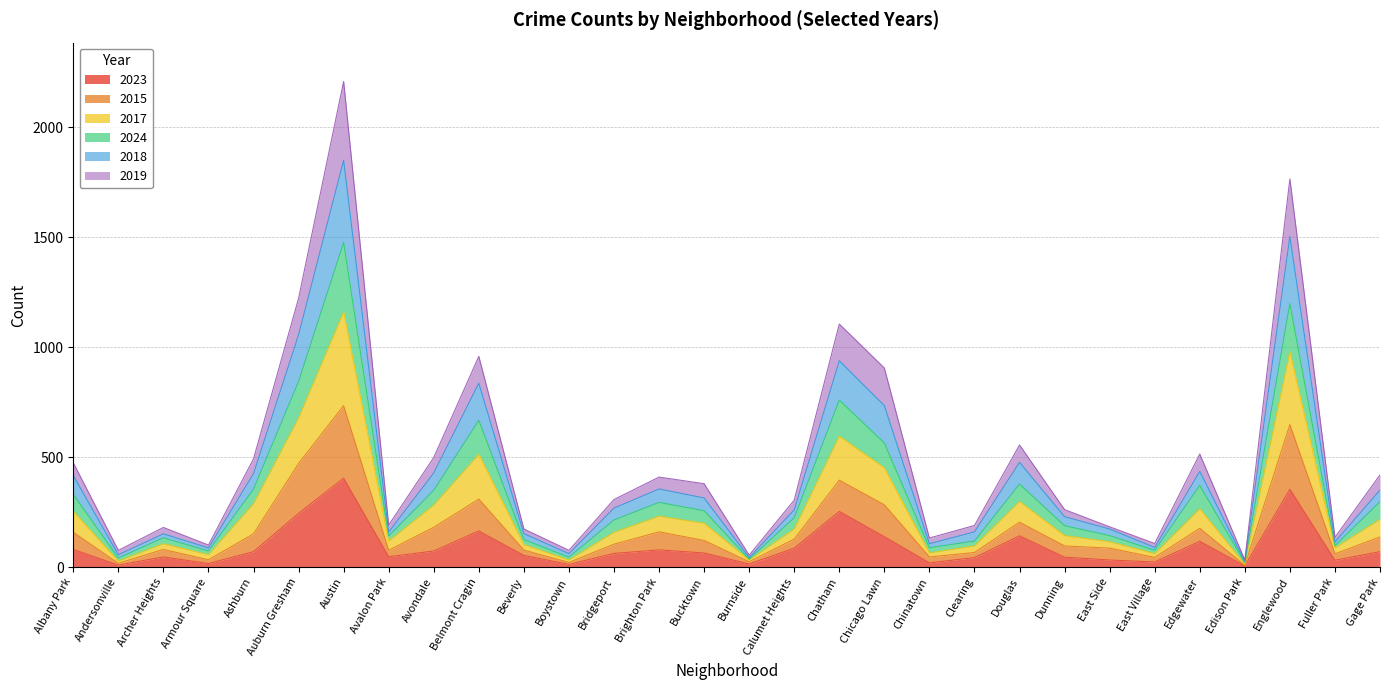

At which category is the sum across all series the highest?

Austin